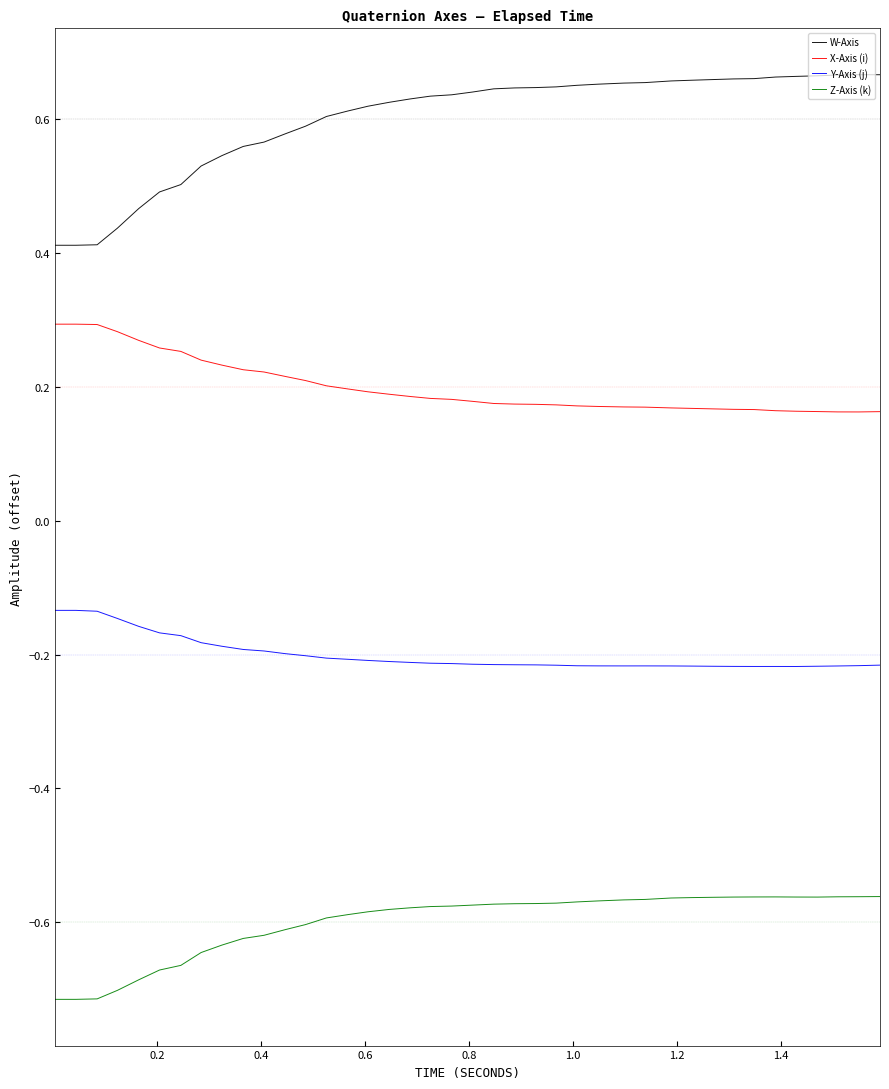

True or false: W-Axis and X-Axis (i) cross at least once.

False